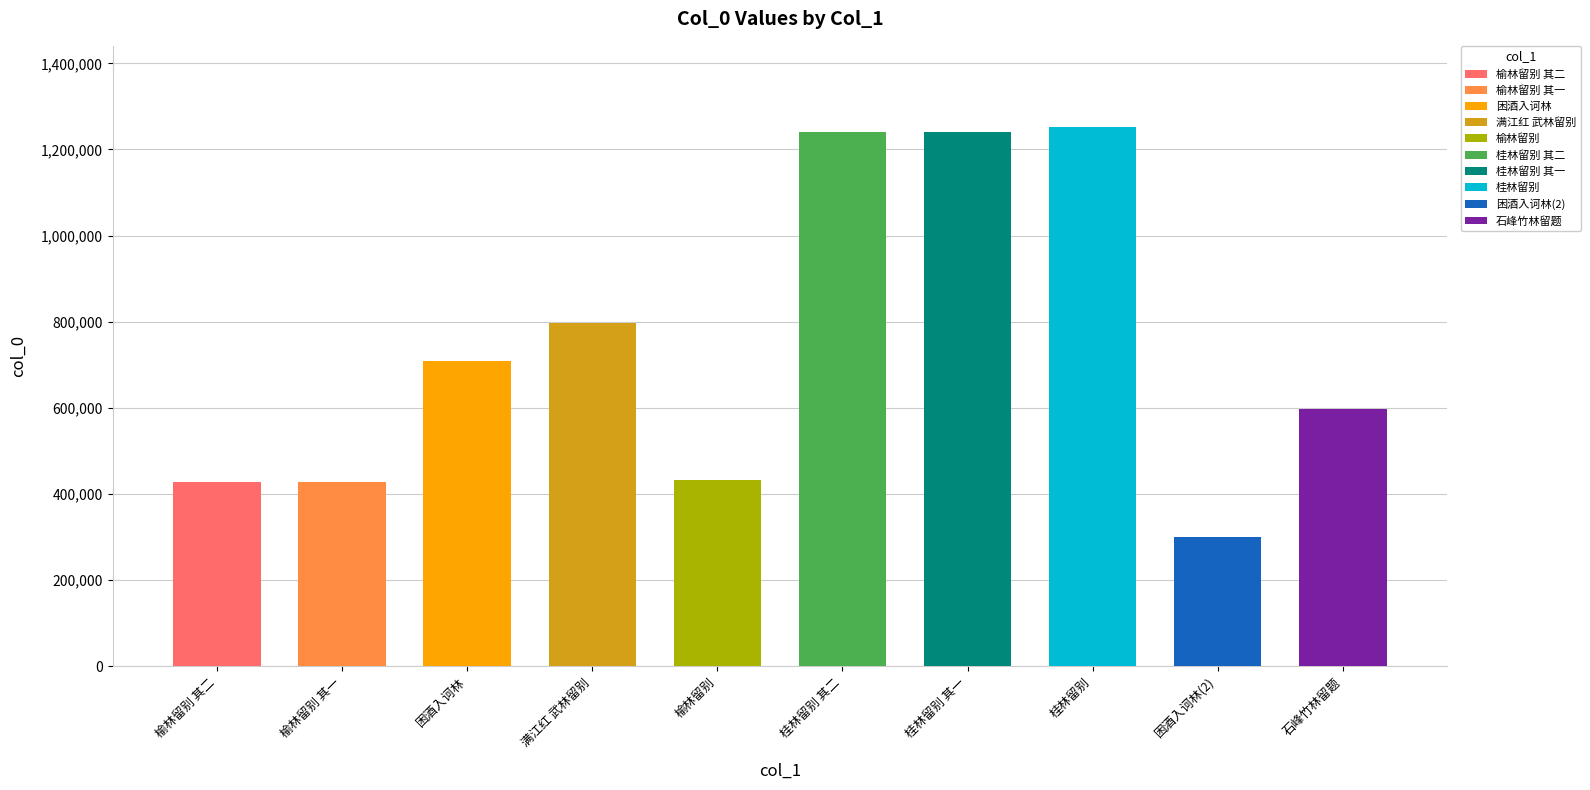

What is the greatest value displayed?

1252645